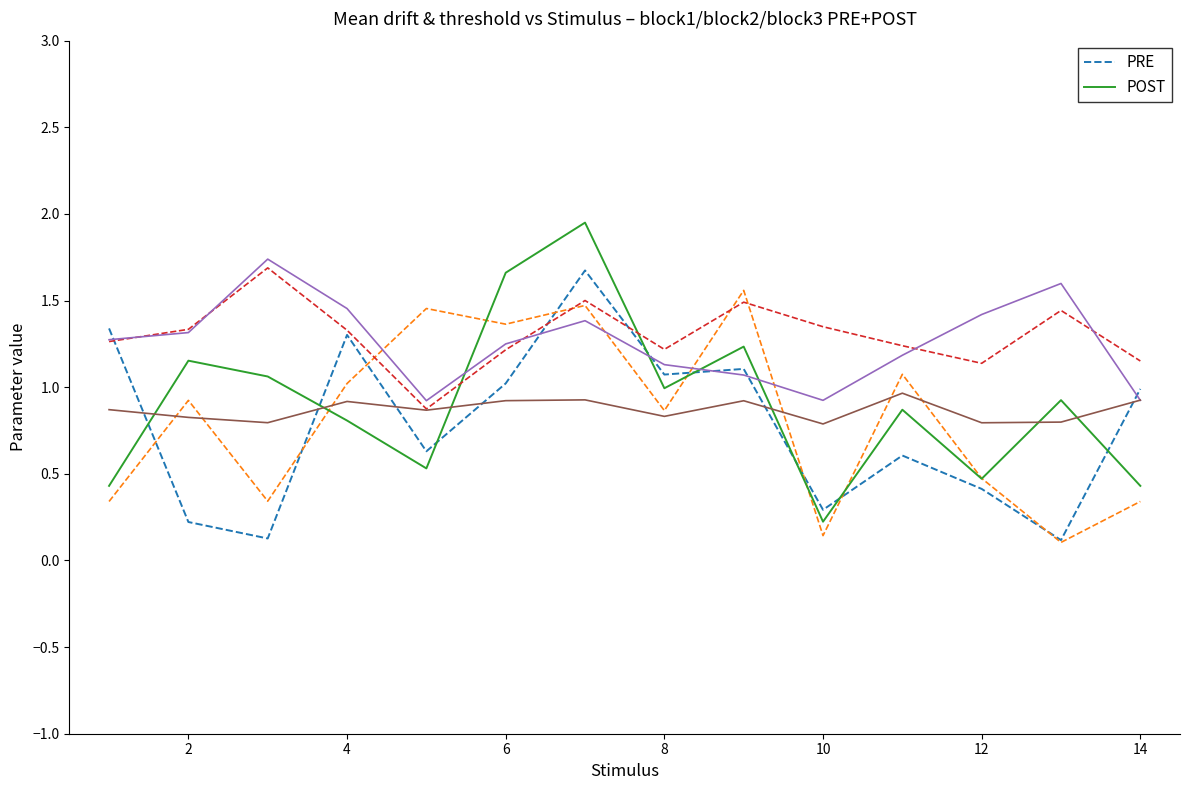

How many times do POST and PRE cross each other?

8